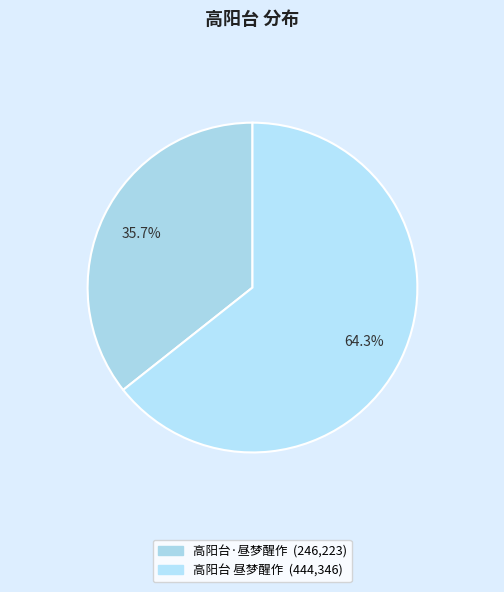

Does any single category account for the majority?

Yes